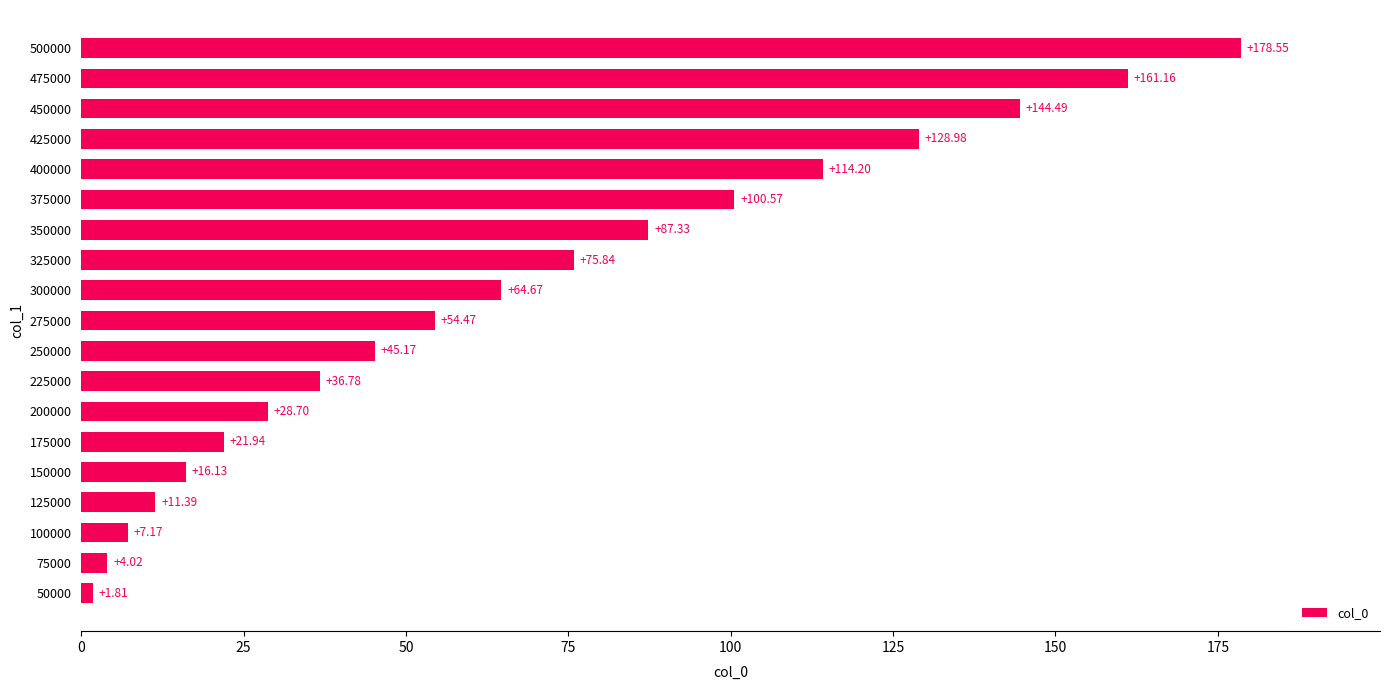

Which category has the highest value across all series?

500000